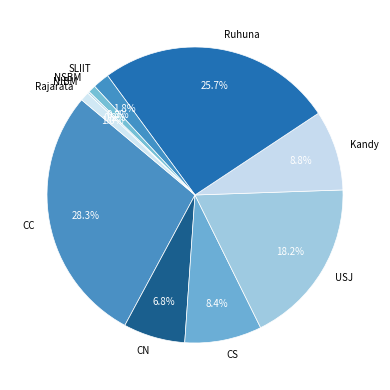

What is the largest slice in the pie chart?

CC